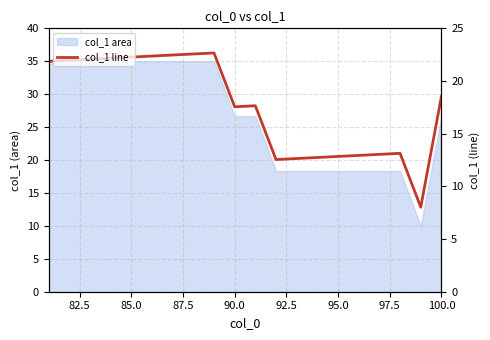

How many data points are less than 29?

10